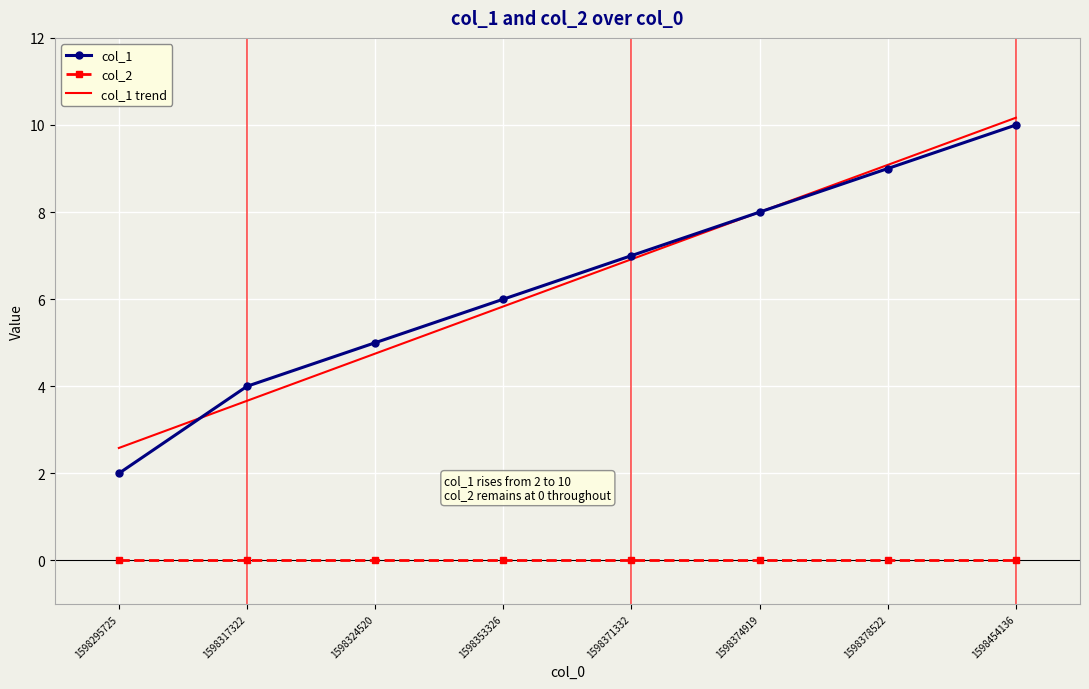

True or false: col_1 trend has more than 1 points higher than both neighbors.

False